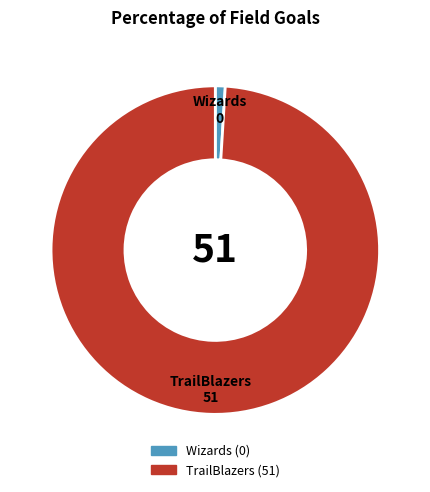

Do TrailBlazers and Wizards together represent more than half of the pie?

Yes